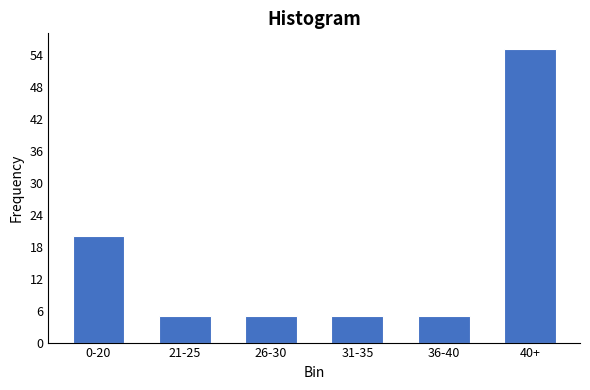

Reading right to left, what are all the values shown in this chart?

40+=55	36-40=5	31-35=5	26-30=5	21-25=5	0-20=20